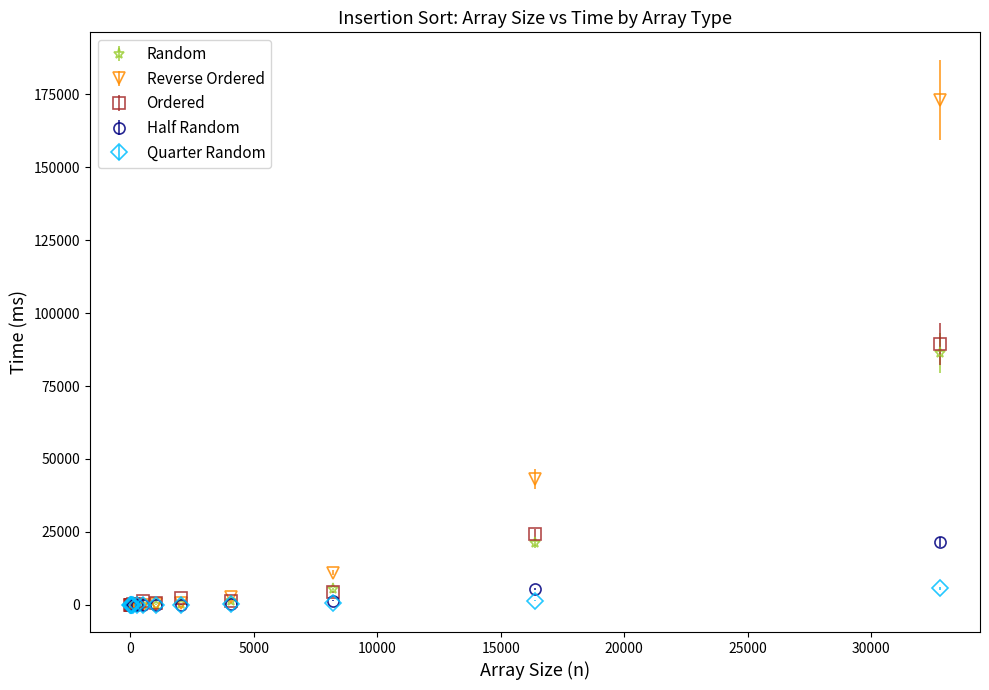

Which series has the widest spread of values?

Reverse Ordered